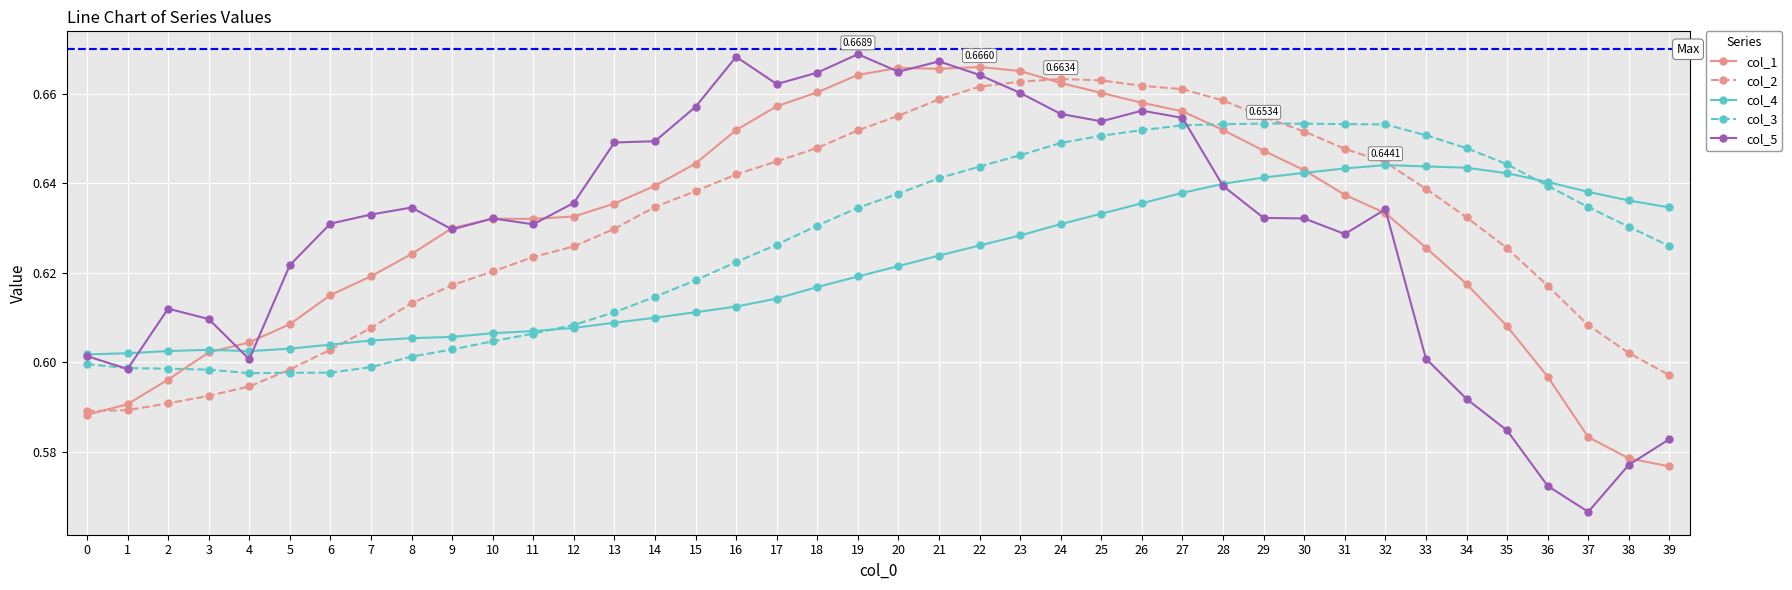

Between 5 and 38, which series saw the biggest shift?

col_5